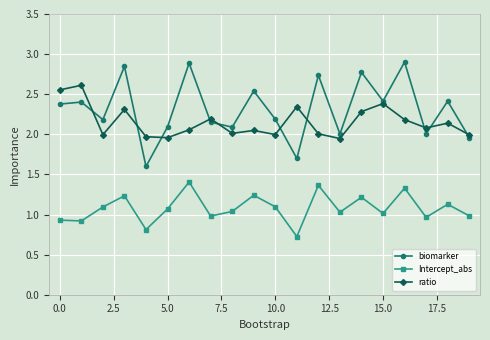

Which series has the largest total across all categories?

biomarker